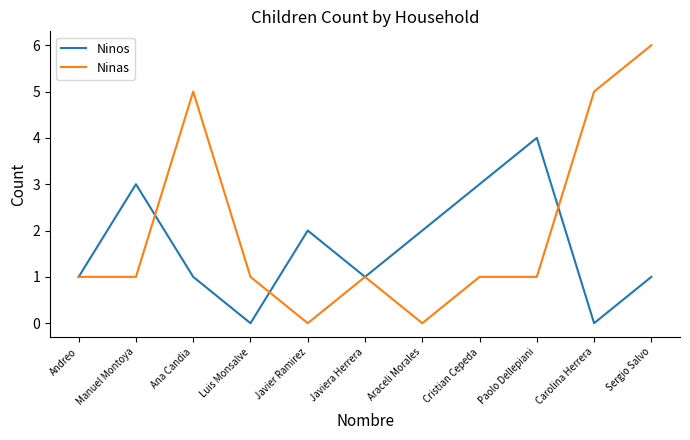

What position from the left is Manuel Montoya?

2